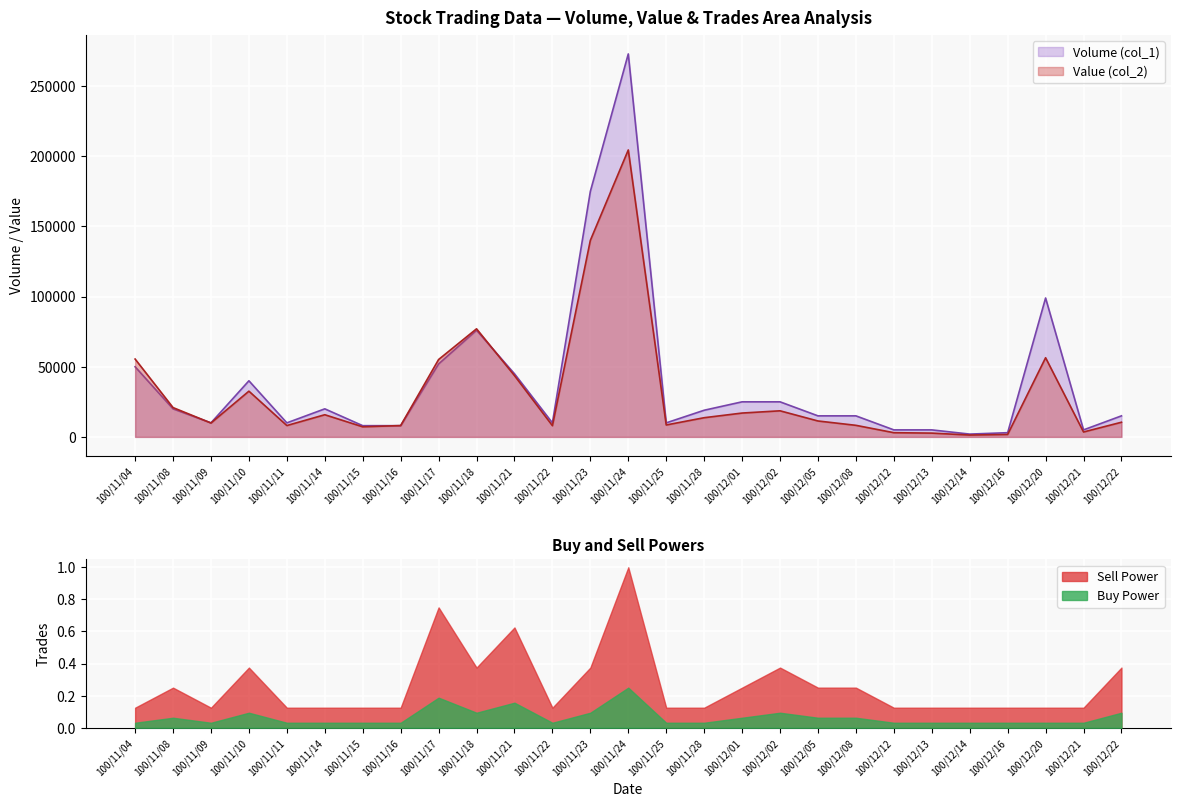

The Volume (col_1) series shows 118962 at 100/11/18. True or false?

False